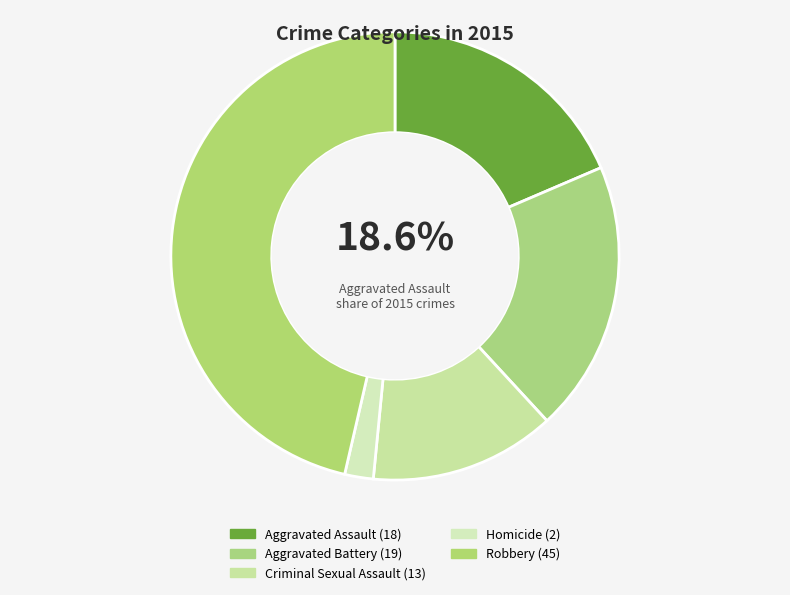

Count the number of slices in the pie.

5